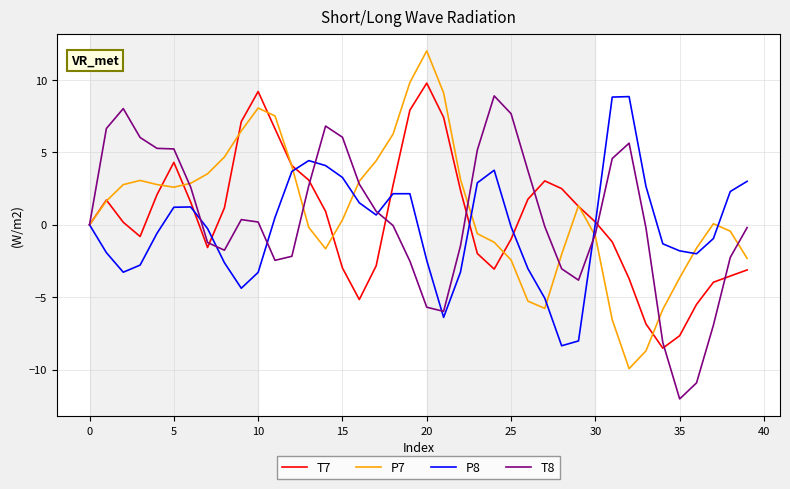

What is the smallest value displayed?

-12.0